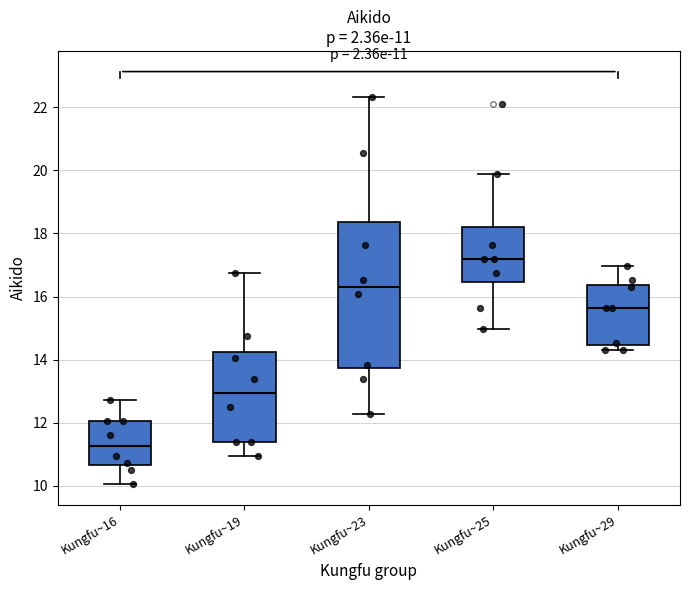

Which box's median line is the lowest?

Kungfu~16